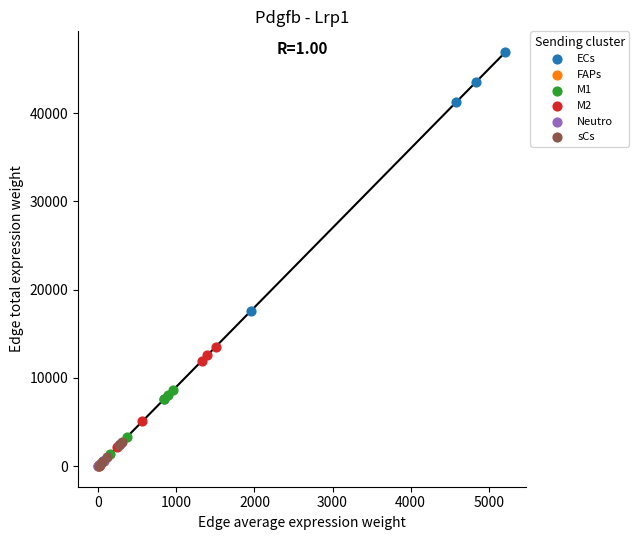

Which series contains the highest Y value?

ECs